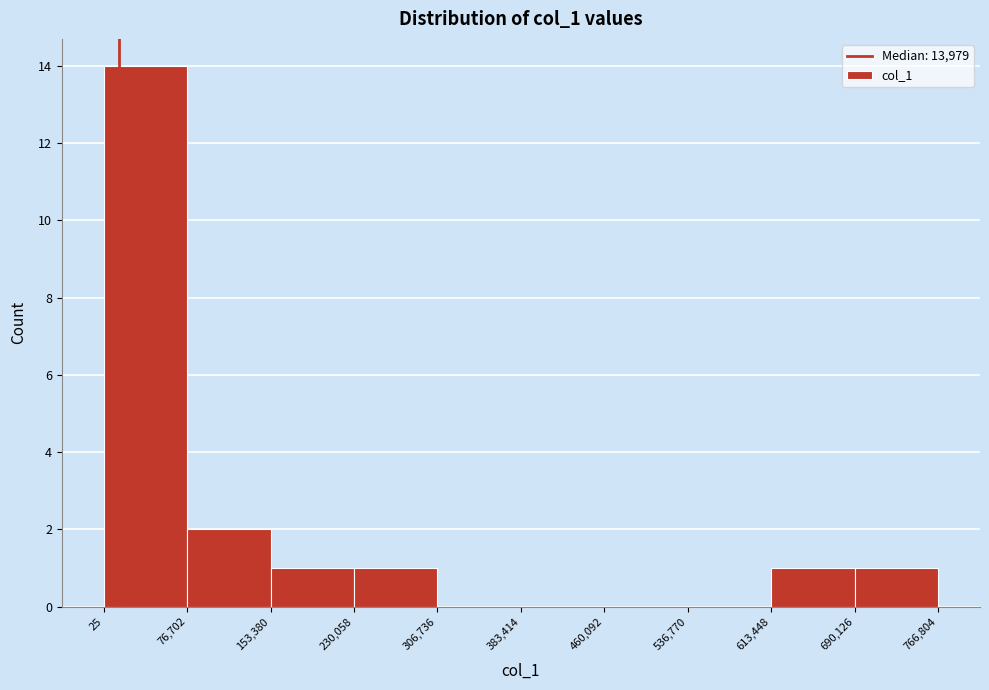

Reading left to right, list every bar in this chart as the range it spans on the x-axis followed by its height. The values are not printed on the chart, so give them approximately, as read against the axis.

25 to 76,702: 14
76,702 to 153,380: 2
153,380 to 230,058: 1
230,058 to 306,736: 1
306,736 to 383,414: 0
383,414 to 460,092: 0
460,092 to 536,770: 0
536,770 to 613,448: 0
613,448 to 690,126: 1
690,126 to 766,804: 1